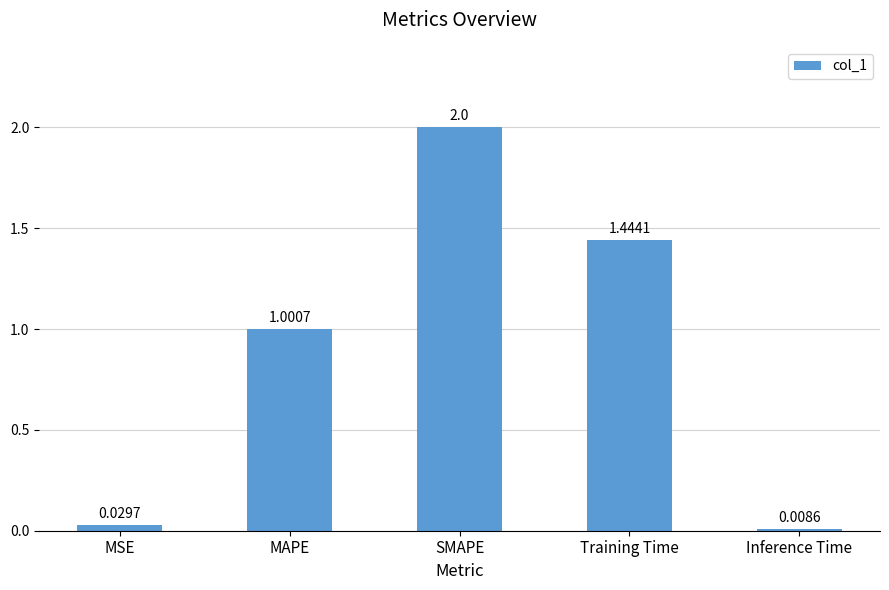

True or false: the data shows 3.5 at SMAPE.

False